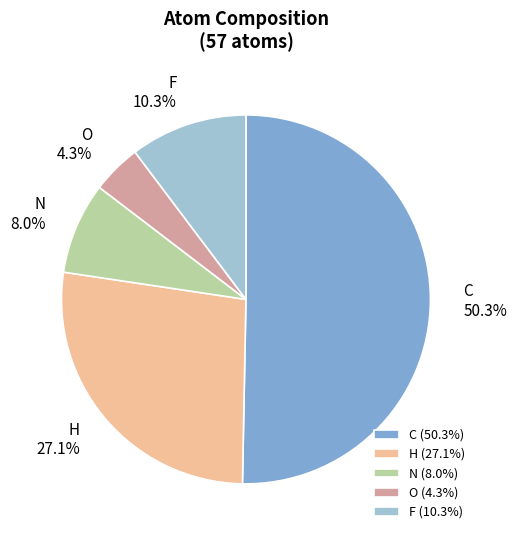

Which slice is the largest?

C